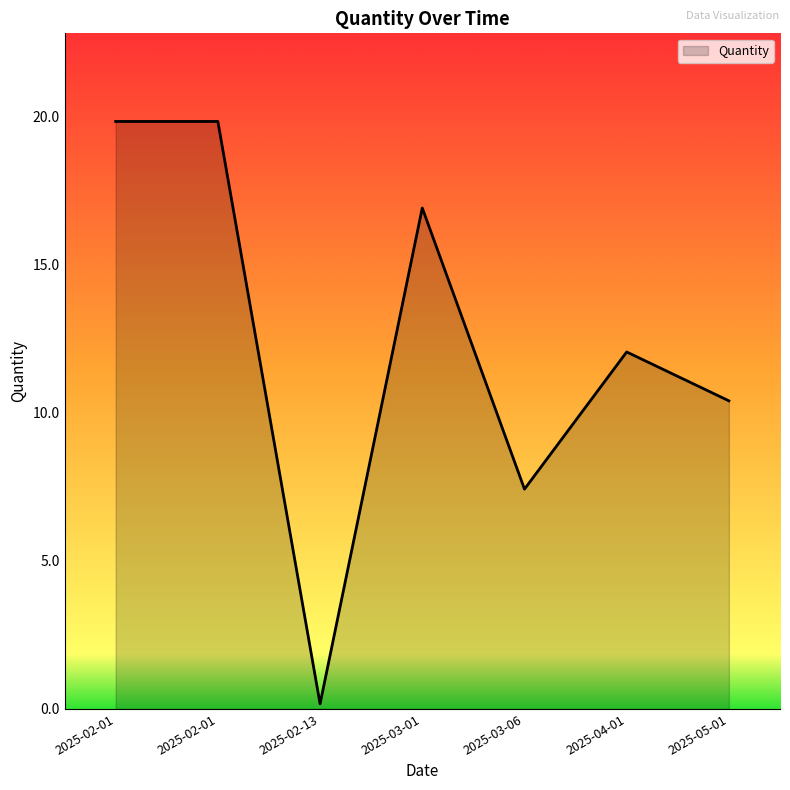

Does the chart display data point markers on the line(s)?

No